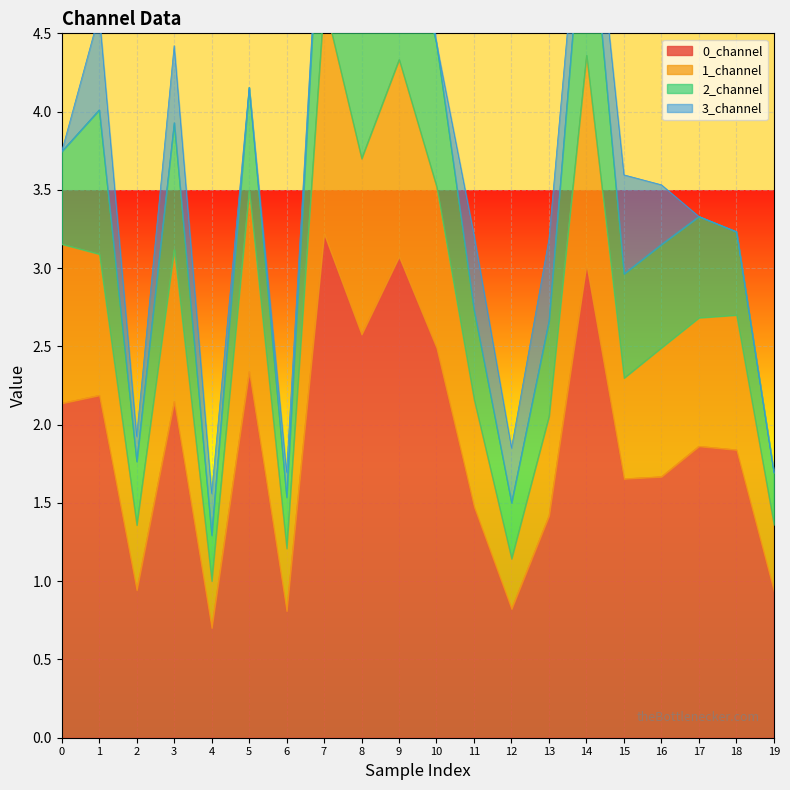

What is the maximum value for 0_channel?

3.2